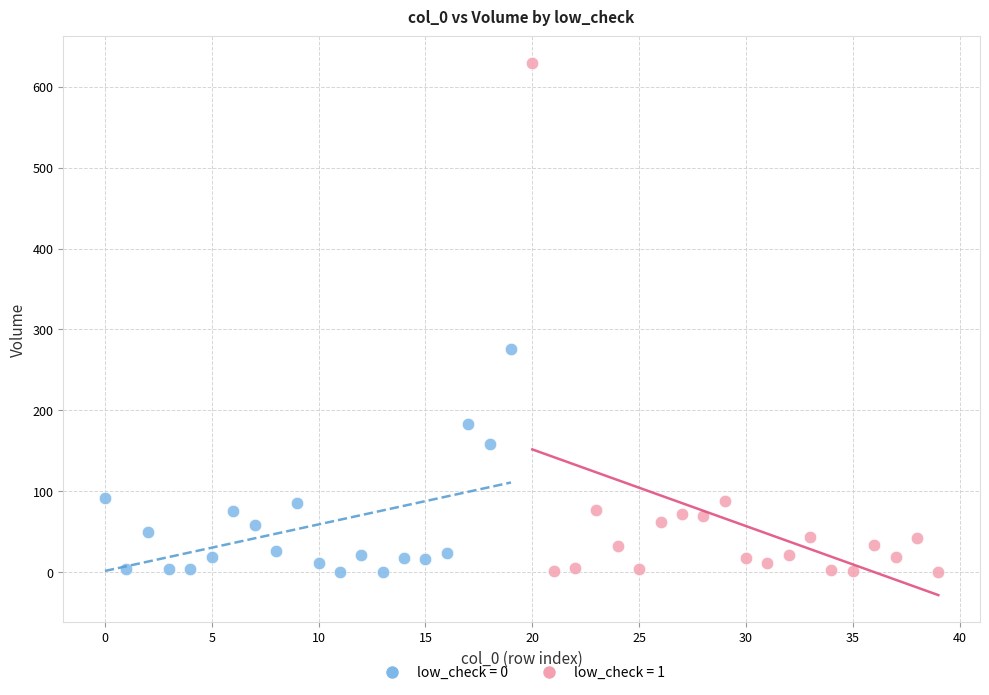

Which series contains the highest Y value?

low_check = 1